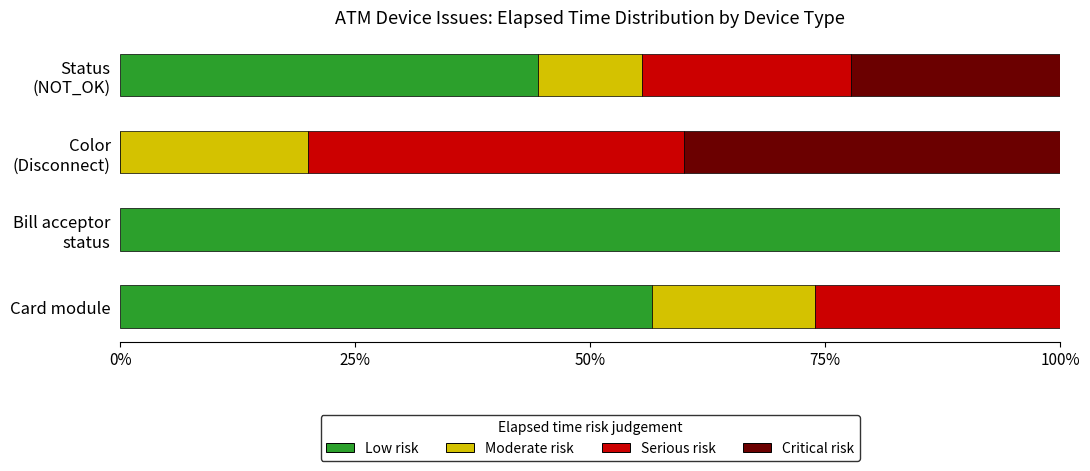

How many values in the Low risk series exceed 56?

2